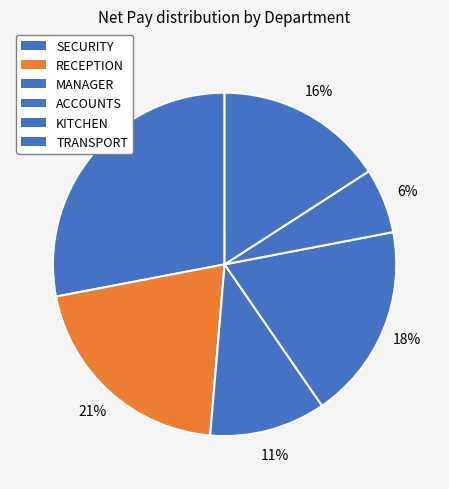

What is the smallest slice in the pie chart?

KITCHEN